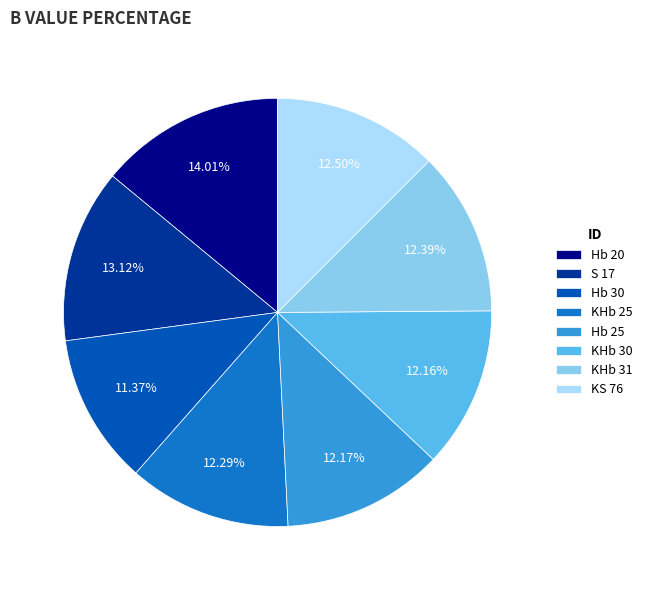

Which slice is the smallest?

Hb 30